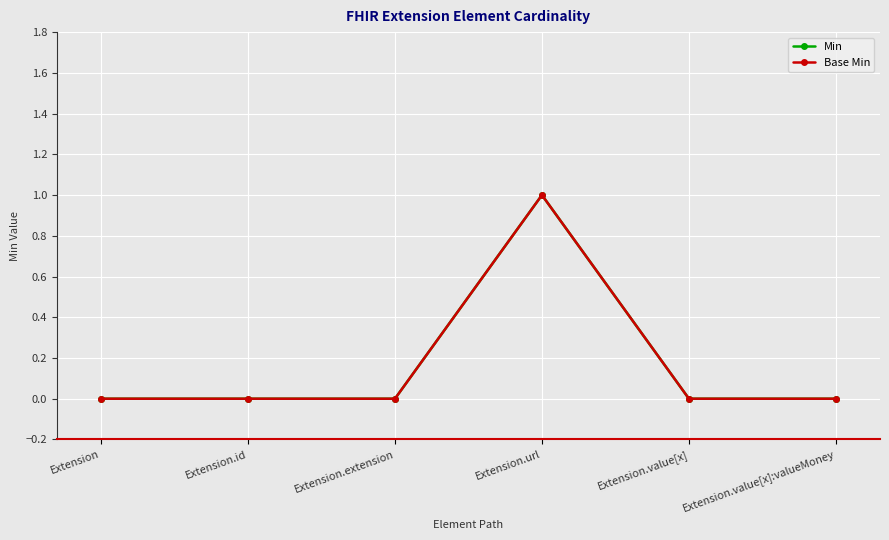

True or false: Min has a value of 0 at Extension.url.

False